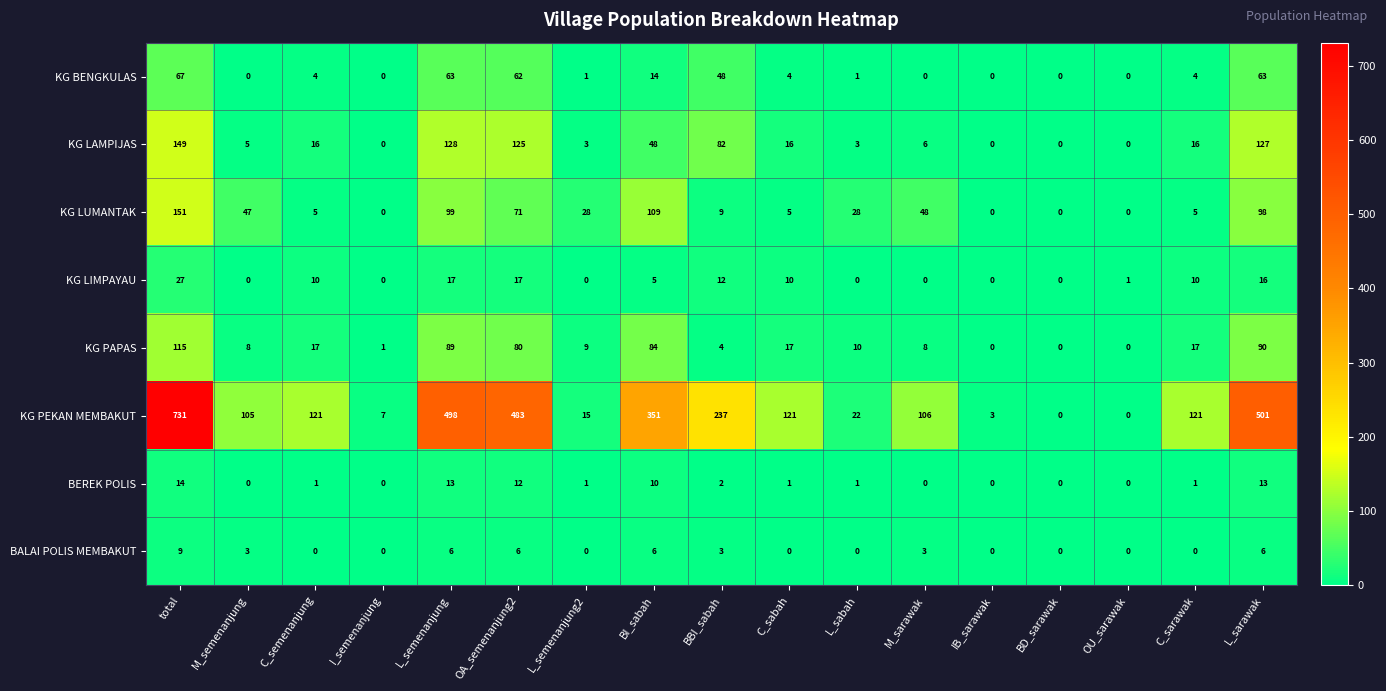

True or false: KG PAPAS has a value of 29 at BI_sabah.

False